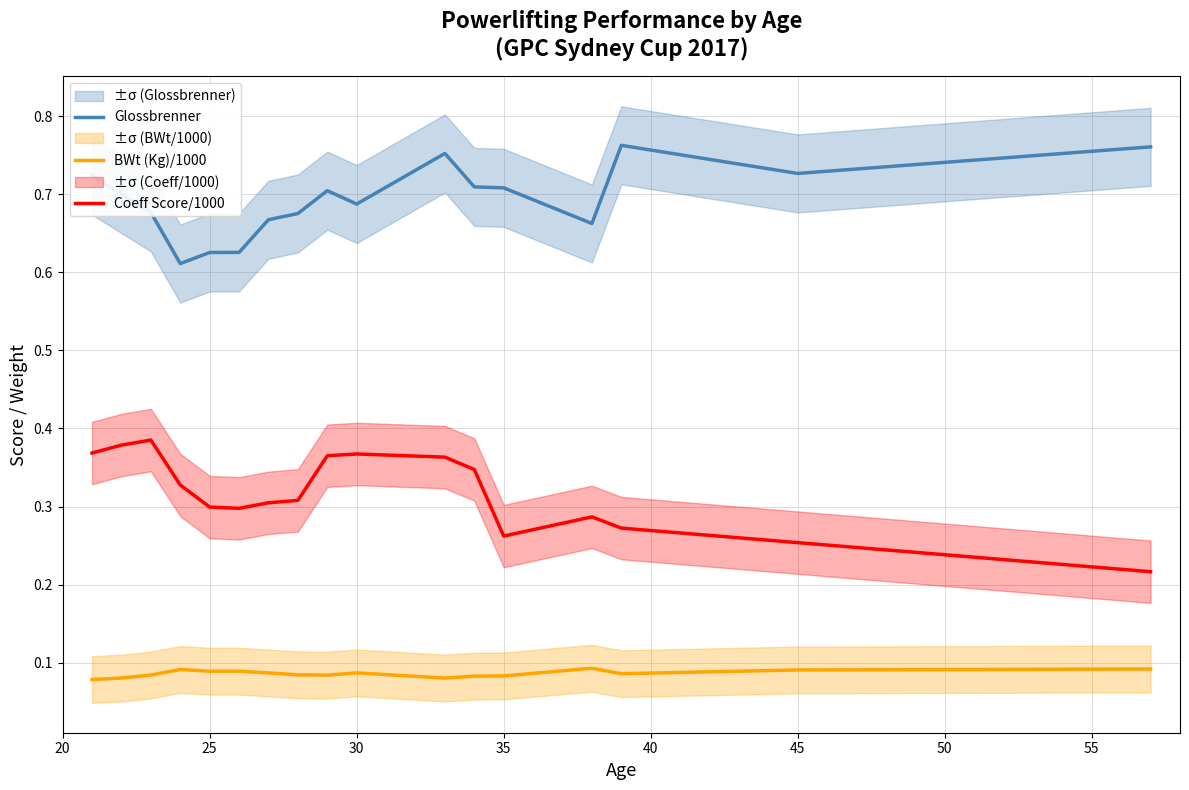

List the series in order of their overall mean, highest first.

Glossbrenner, Coeff Score/1000, BWt (Kg)/1000